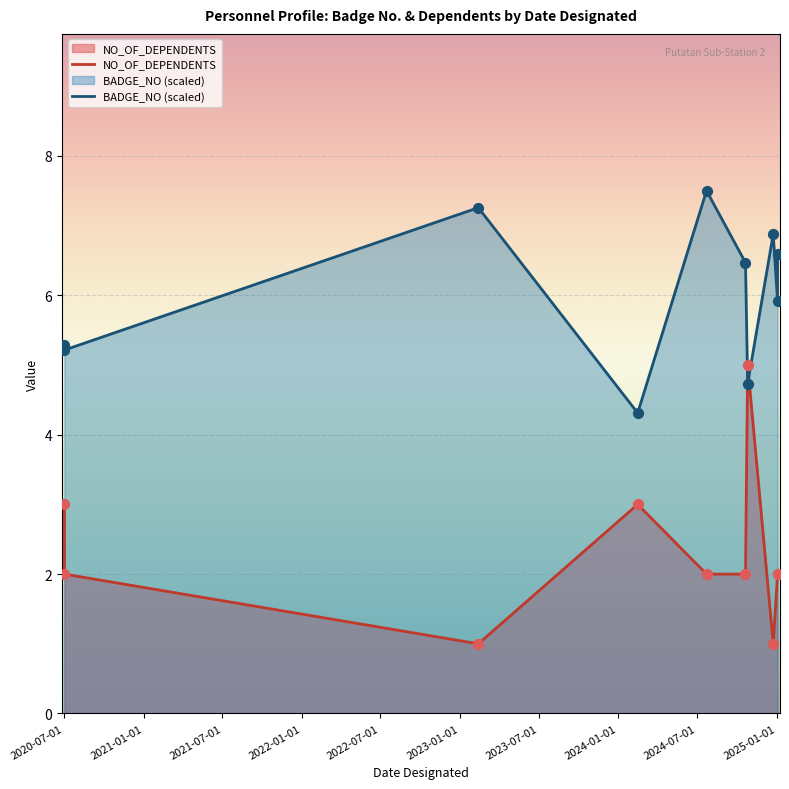

At how many categories does at least one series exceed 5?

8